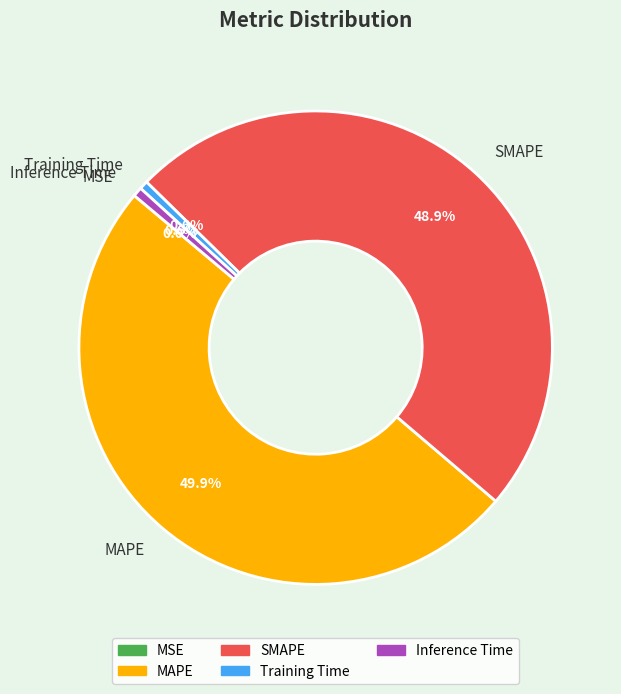

To the nearest percent, what percentage of the pie is Inference Time?

1%